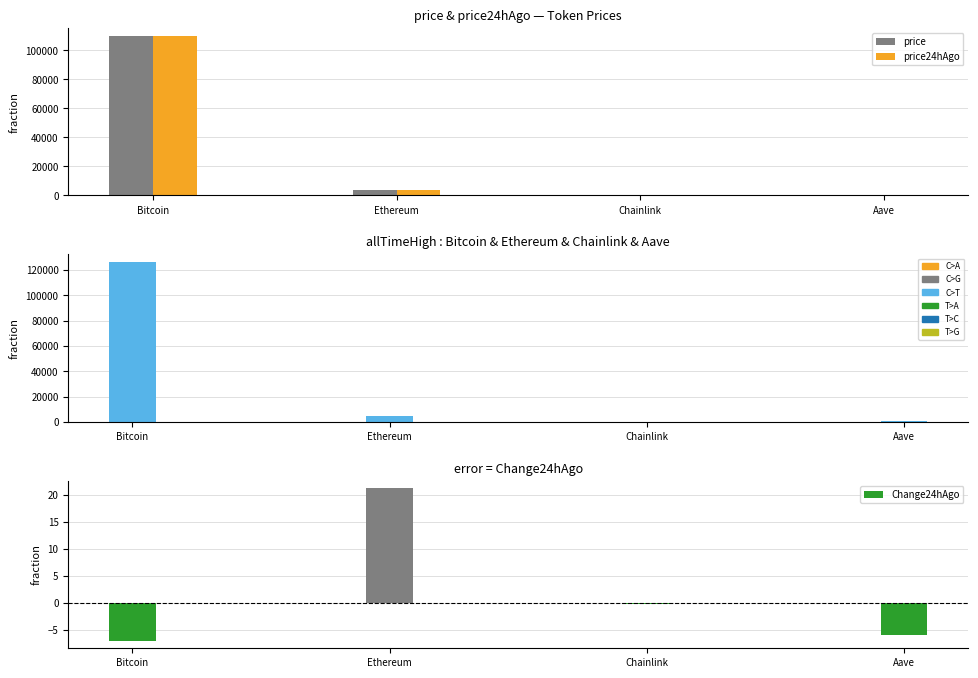

What is the difference between the maximum and minimum values in the price series?

109991.9